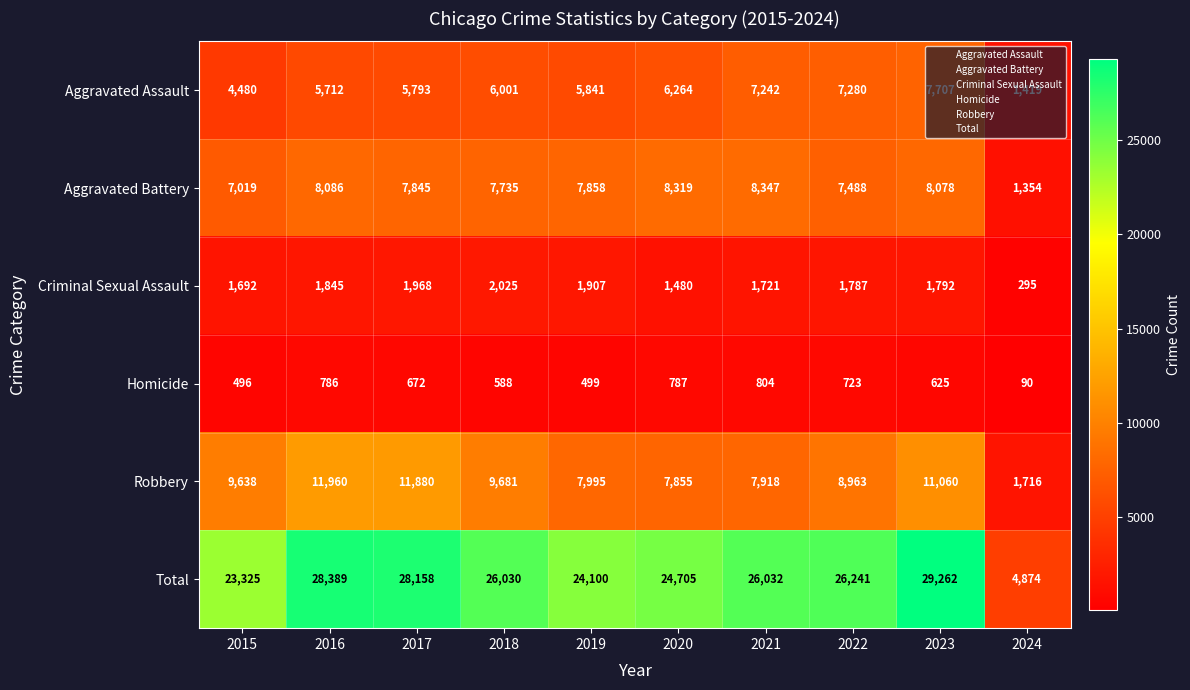

What is the difference between the maximum and second lowest values in the Aggravated Battery series?

1328